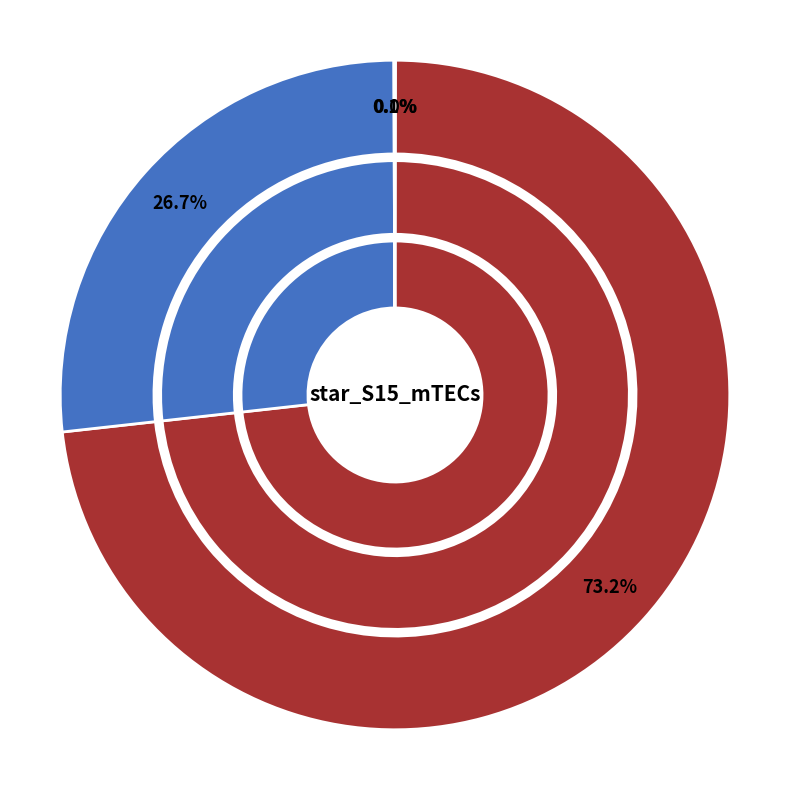

What is the change in value from AAVLEYLTAE to VPAALRSL?

-2793